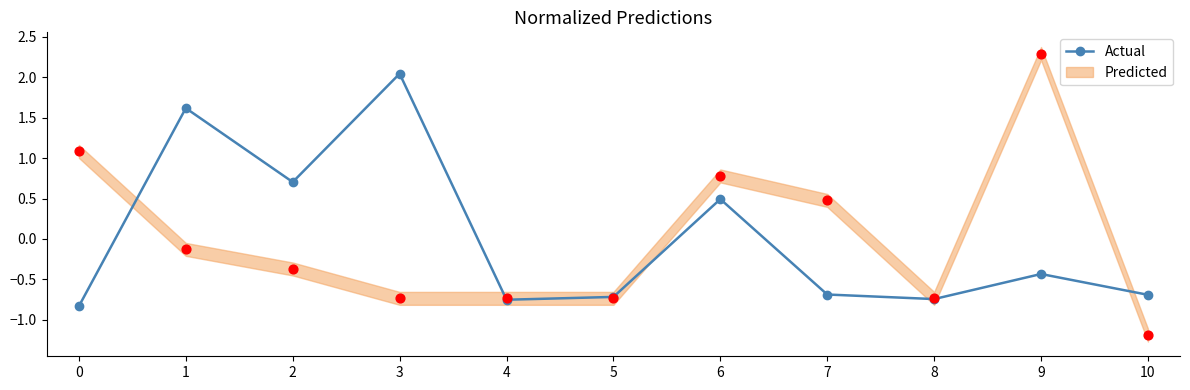

What is the change in value from 1 to 8?

-2.4